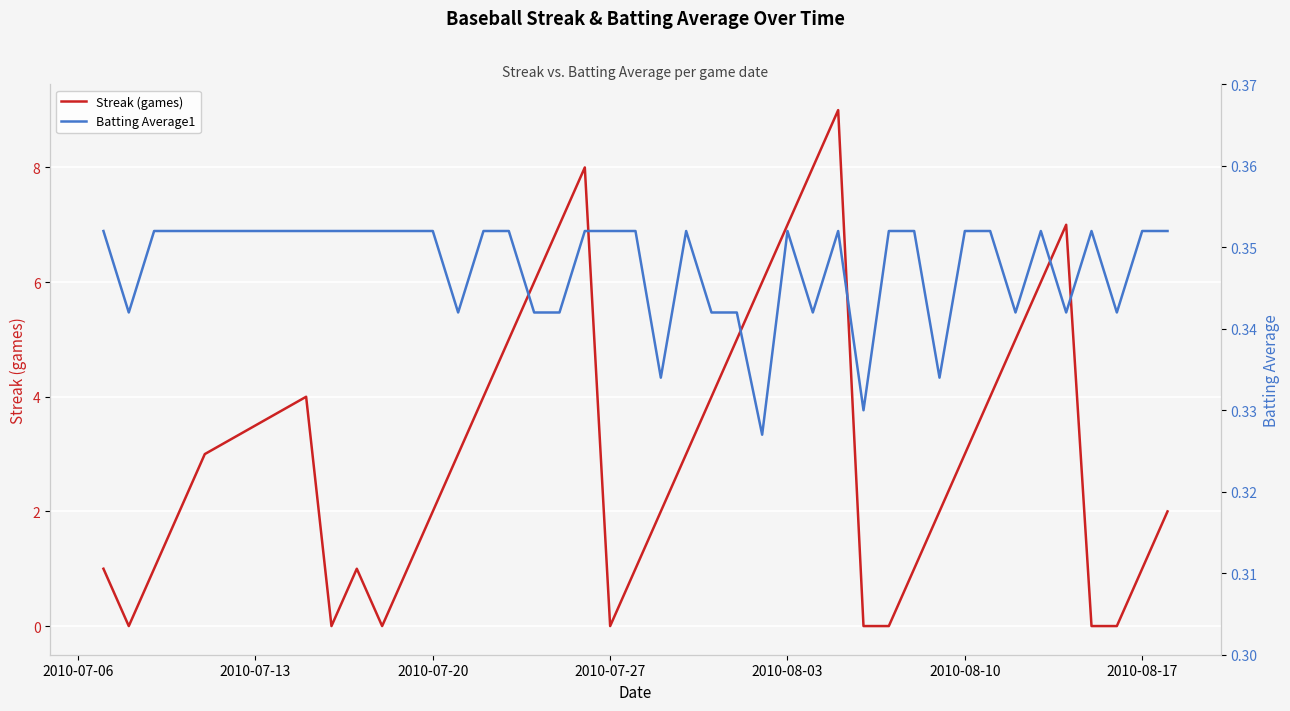

Which series has the largest total across all categories?

Streak (games)